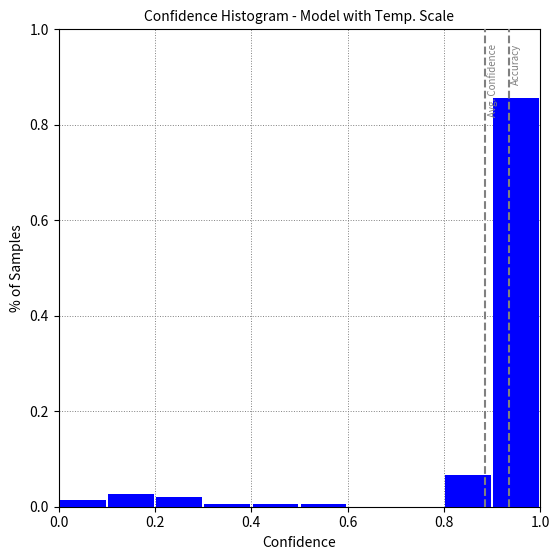

Reading left to right, list every bar in this chart as the range it spans on the x-axis followed by its height. The values are not printed on the chart, so give them approximately, as read against the axis.

0.0 to 0.1: under 0.02
0.1 to 0.2: 0.02
0.2 to 0.3: under 0.02
0.3 to 0.4: under 0.02
0.4 to 0.5: under 0.02
0.5 to 0.6: under 0.02
0.6 to 0.7: 0
0.7 to 0.8: 0
0.8 to 0.9: 0.06
0.9 to 1.0: 0.86